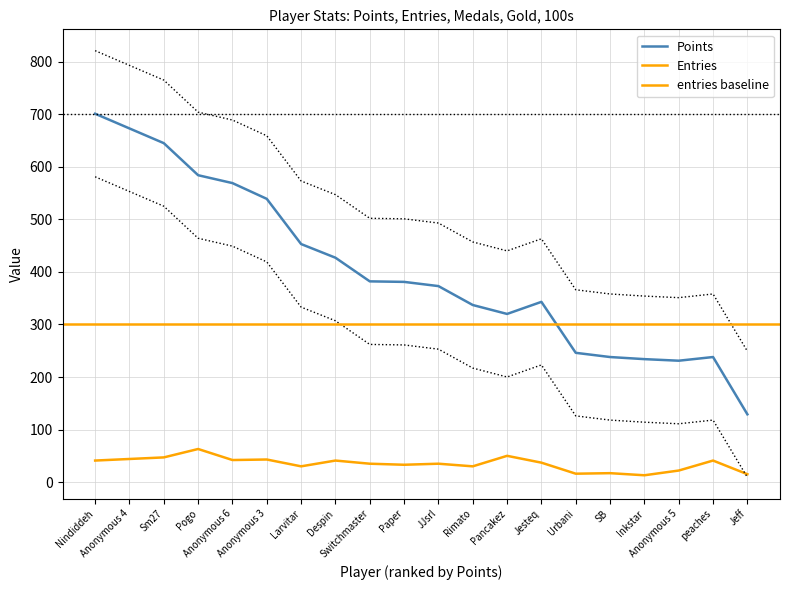

Between Despin and Rimato, which series saw the biggest shift?

Points